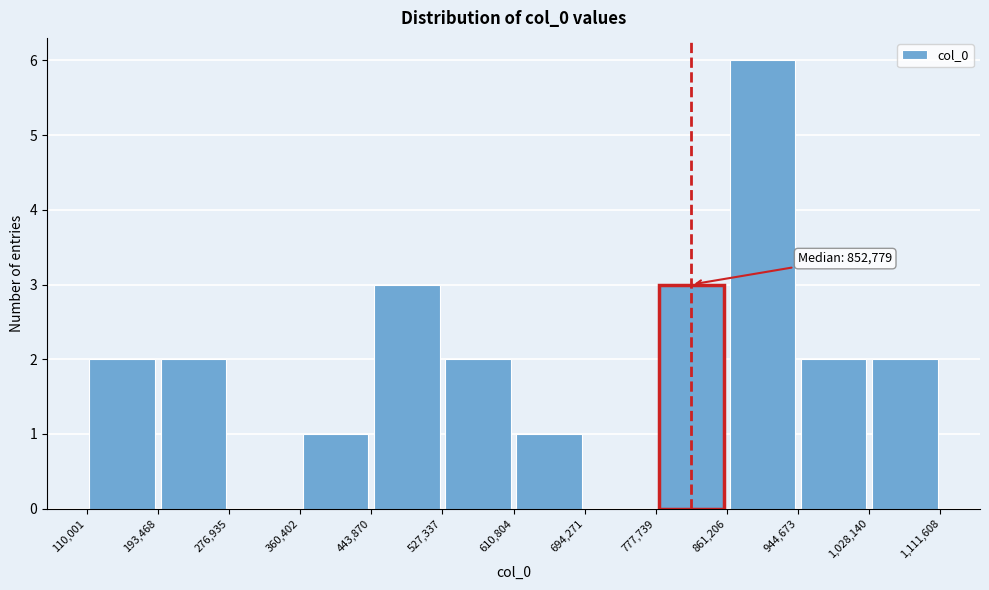

Over which range of the x-axis is the bar tallest?

861,206 to 944,673